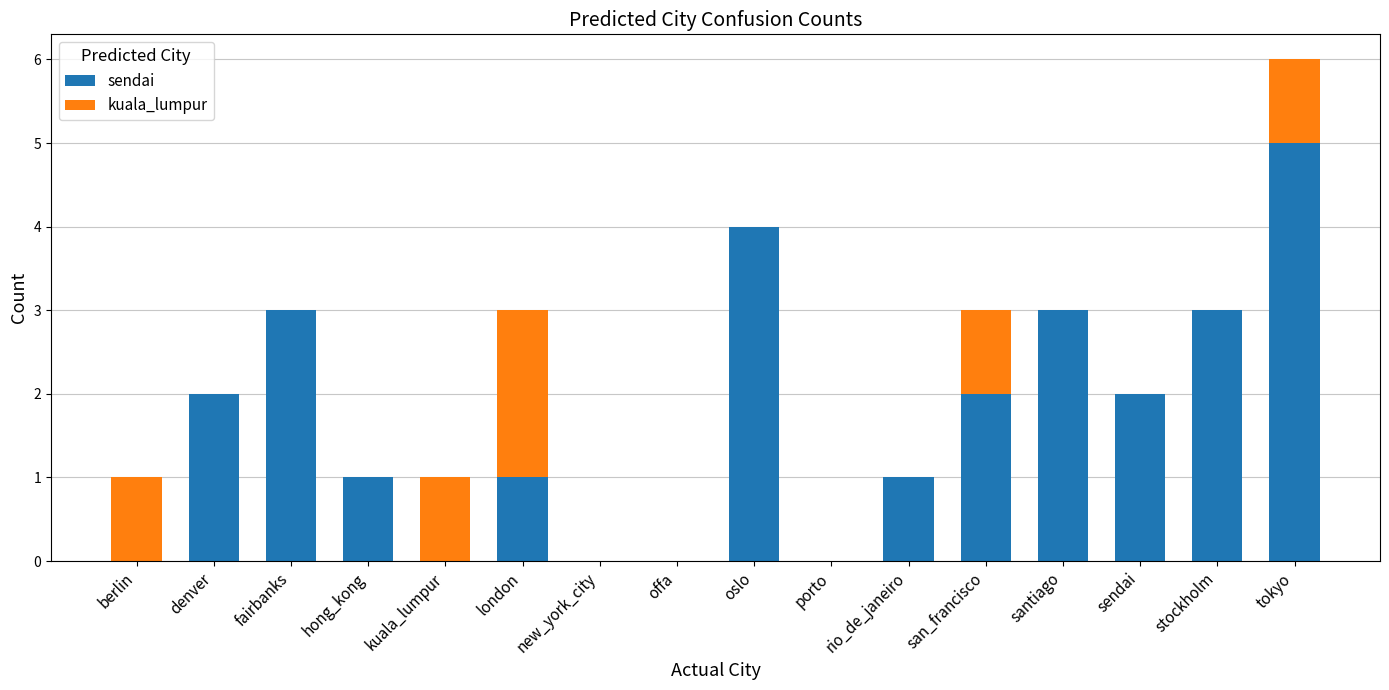

How many series are shown in this chart?

2